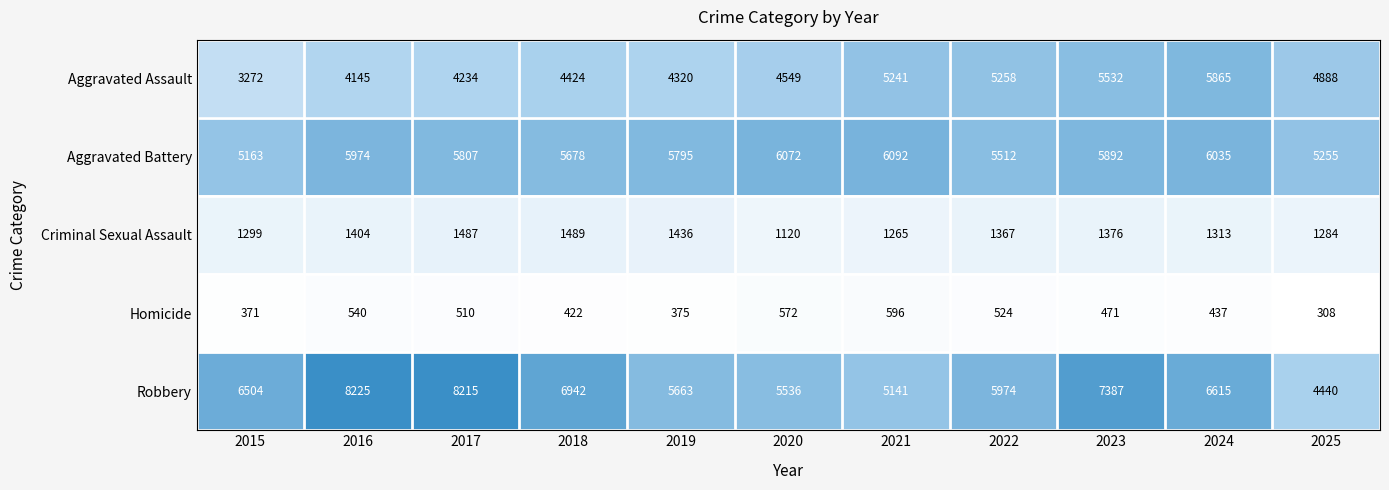

What is the sum of the Robbery values at 2020 and 2025?

9976